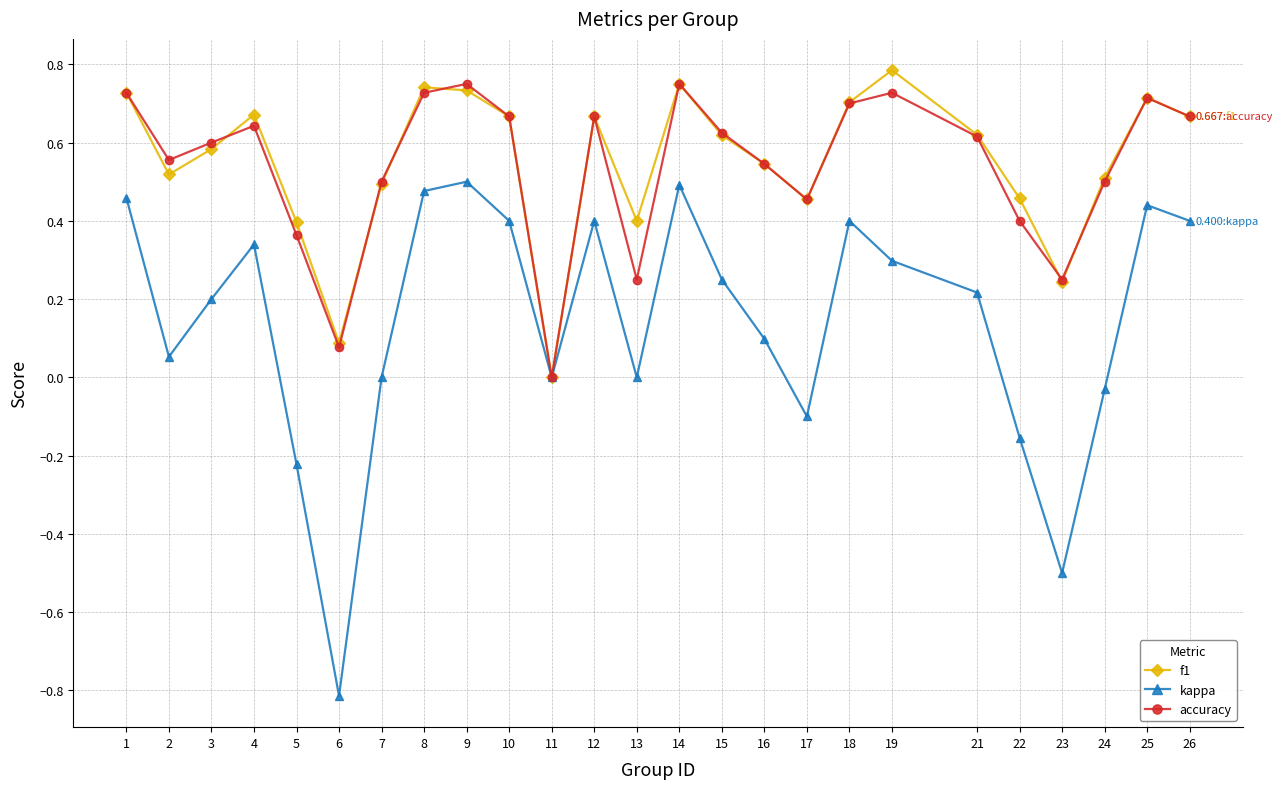

Is the value of kappa at 24 greater than the value of f1 at 17?

No